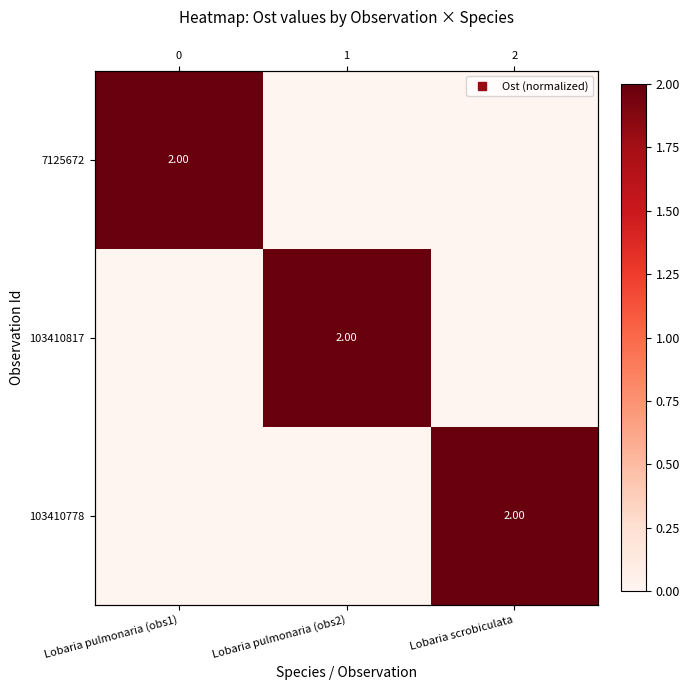

List the labels in order of 103410817 value, largest first.

Lobaria pulmonaria (obs2), Lobaria pulmonaria (obs1), Lobaria scrobiculata